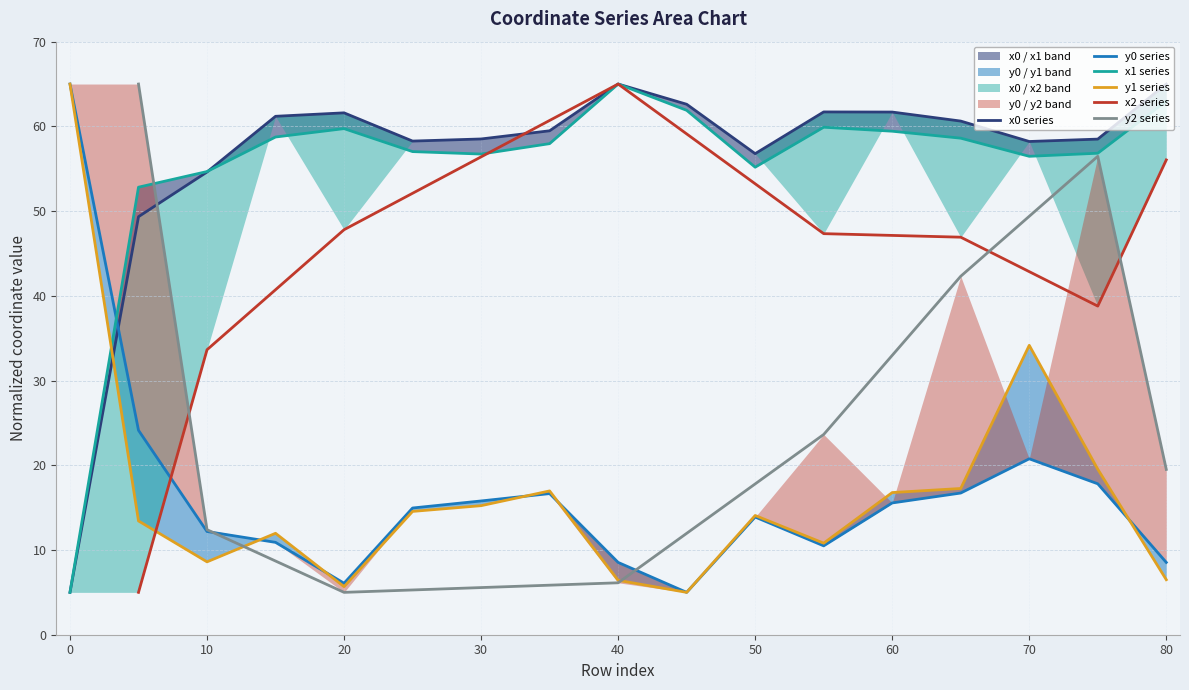

Is the value of y1 at 75 greater than the value of y0 at 35?

Yes